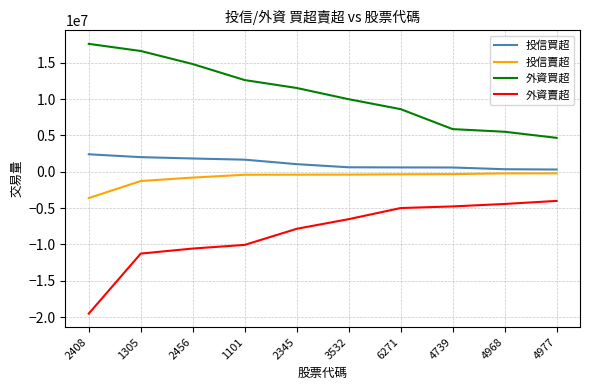

What is the difference between the second highest and minimum values in the 投信賣超 series?

3388000